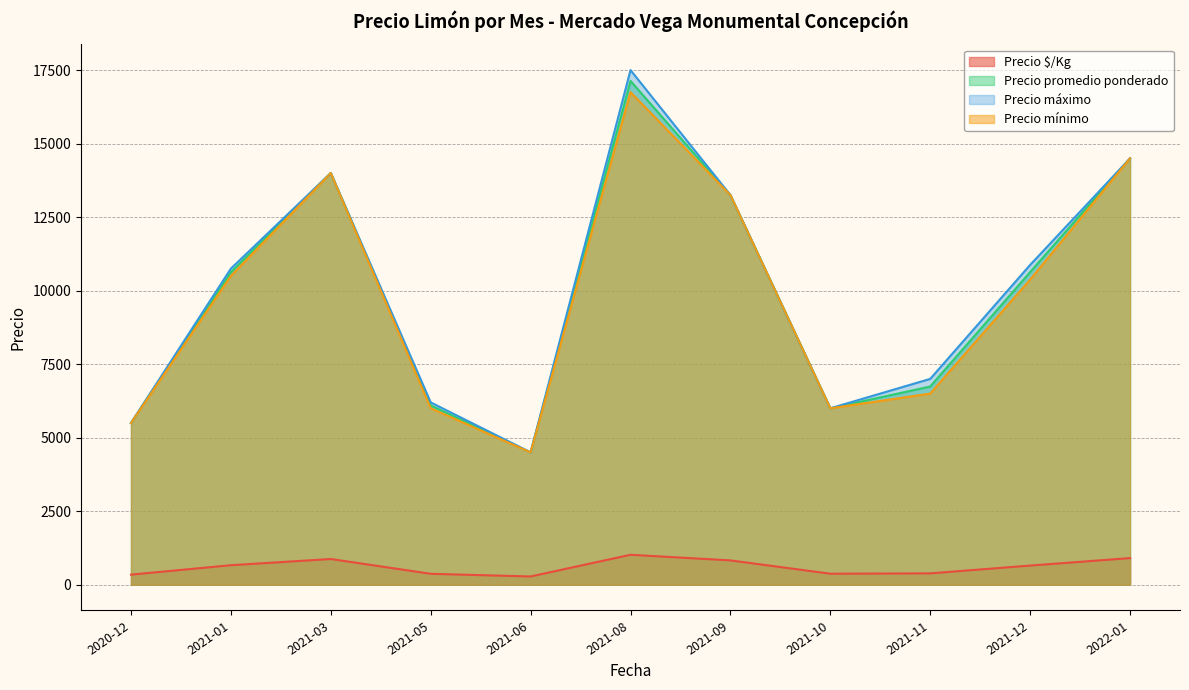

What is the difference between the maximum and minimum values in the Precio máximo series?

13000.0